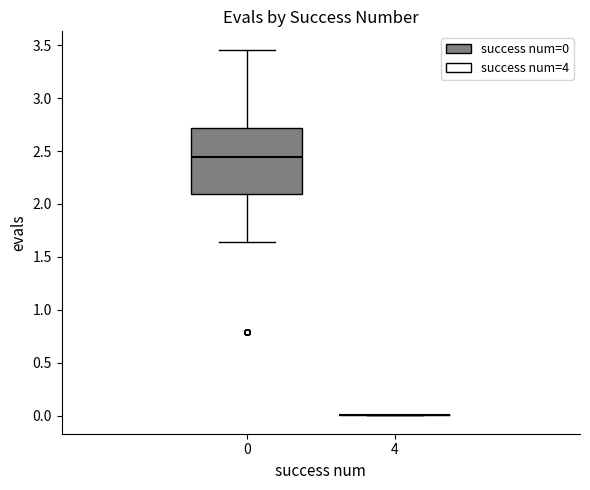

Reading left to right, transcribe this box plot: for each box, give where its median line is, the range the box spans, and where its two whiskers end, as read against the y-axis. The values are not printed on the chart, so give them approximately, as read against the axis.

0: median 2.45, box 2.10 to 2.70, whiskers 1.65 to 3.45
4: box collapsed to a line at 0.00, whiskers 0.00 to 0.00